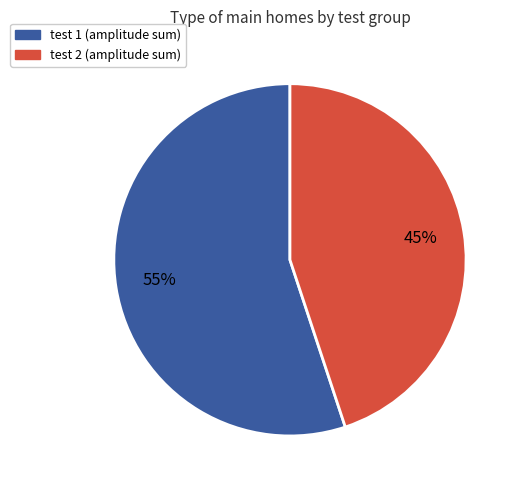

Does any single category account for the majority?

Yes